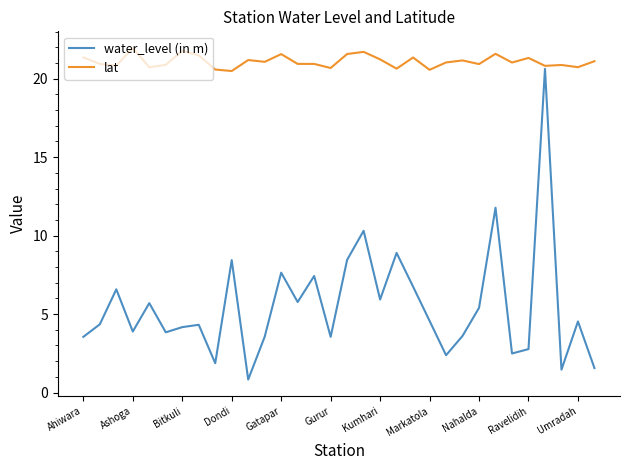

How many values in the water_level (in m) series are below 4?

13